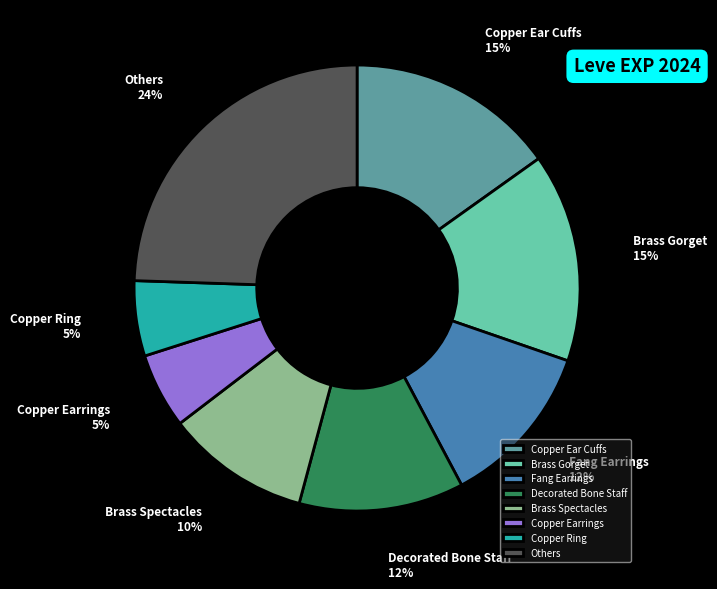

Does any single category account for the majority?

No